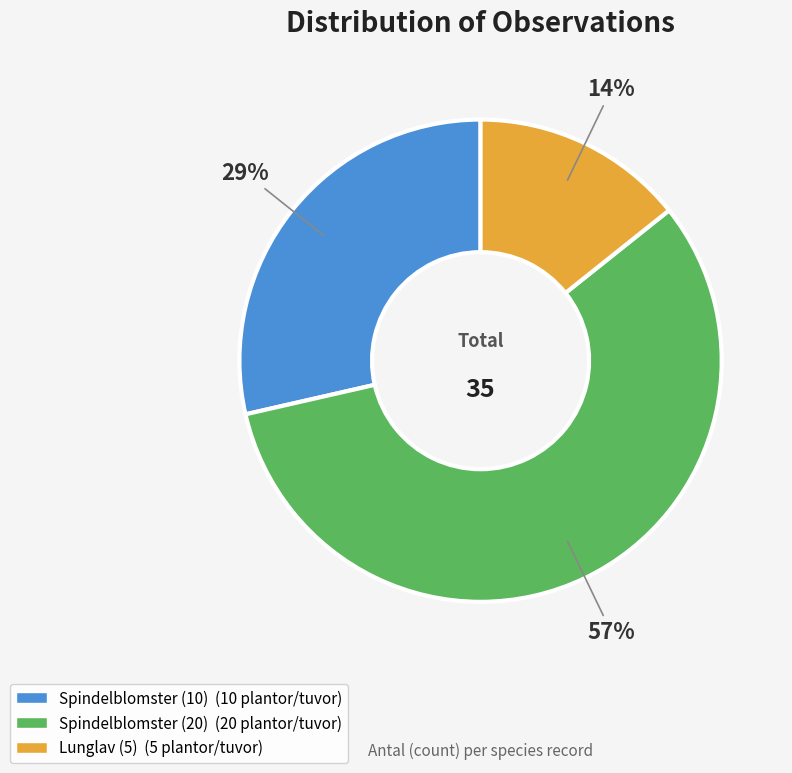

Is Lunglav (5) the majority of the pie?

No